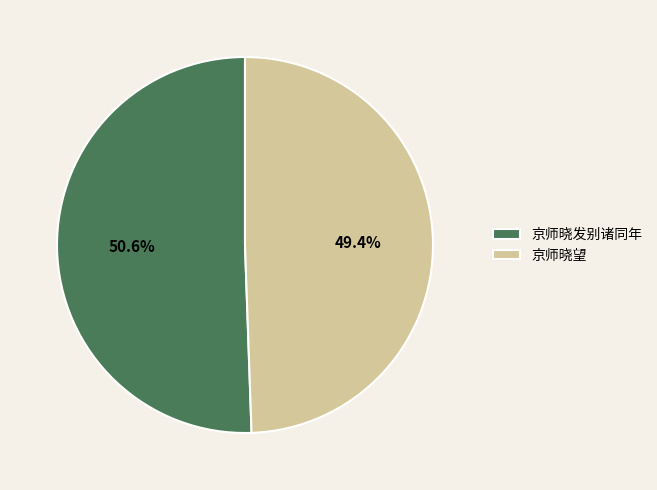

What is the majority slice?

京师晓发别诸同年